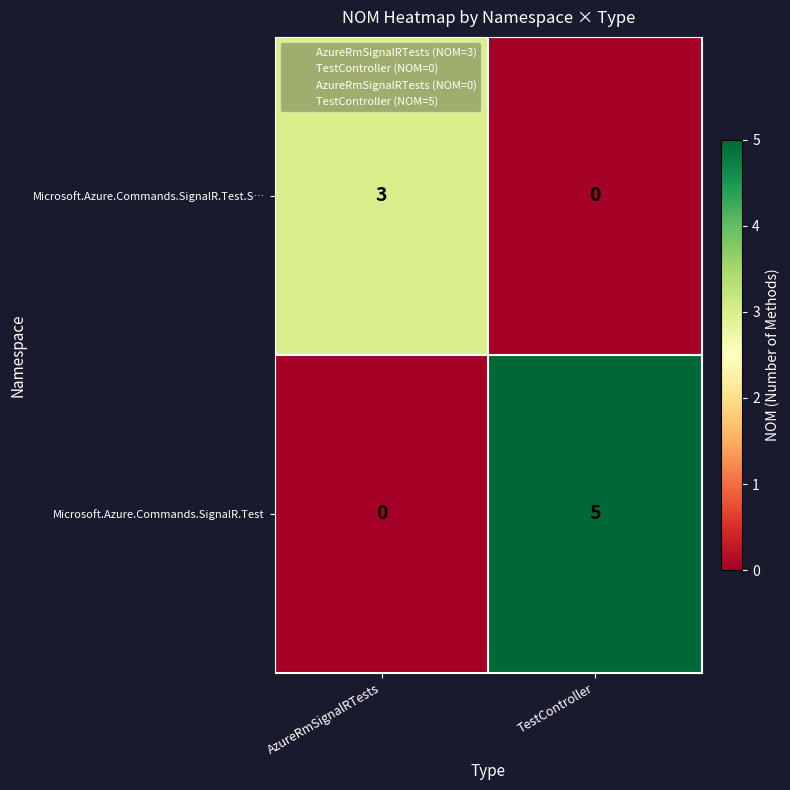

Which series changed the most between AzureRmSignalRTests and TestController?

Microsoft.Azure.Commands.SignalR.Test